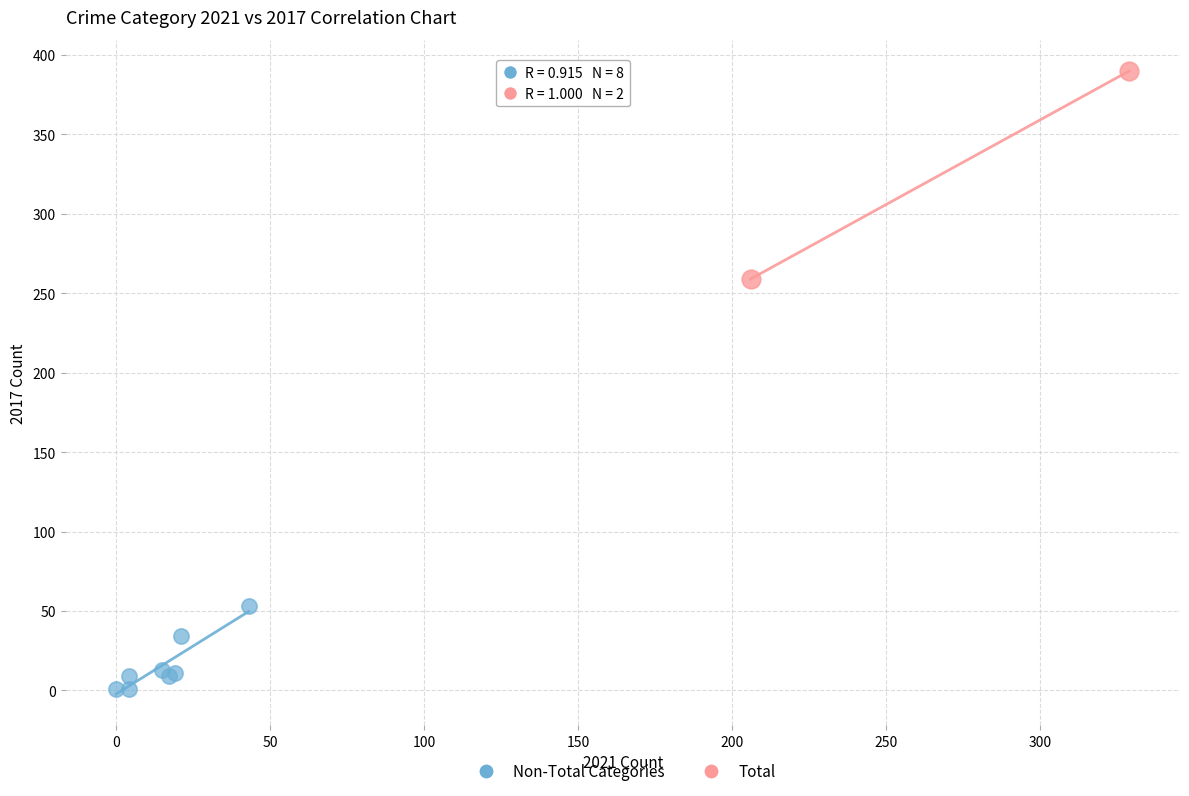

What are all the series names shown in the legend?

Non-Total Categories, Total